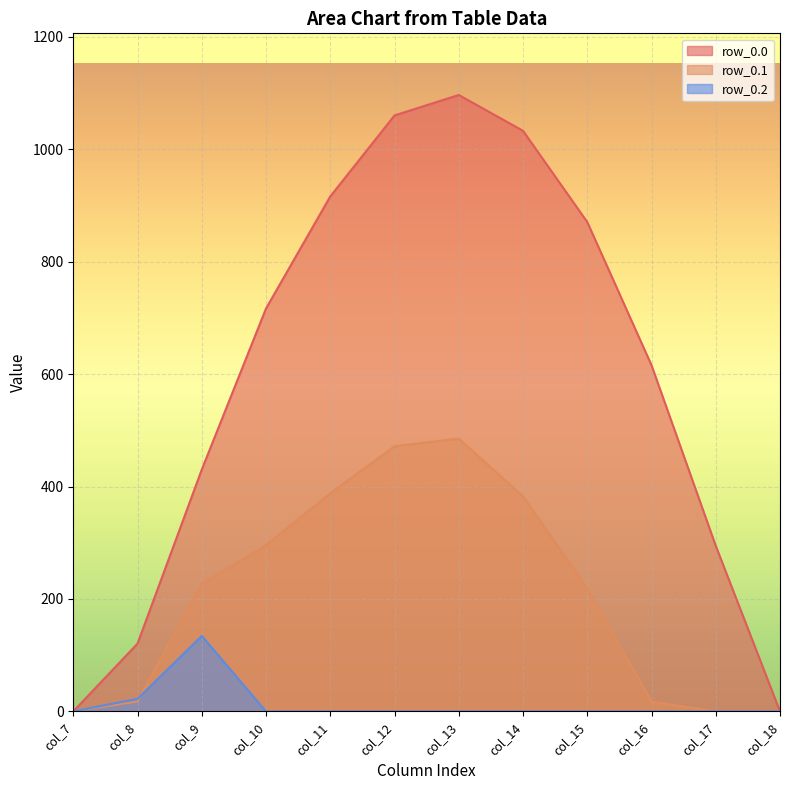

Rank the series by their maximum value, from highest to lowest.

row_0.0, row_0.1, row_0.2